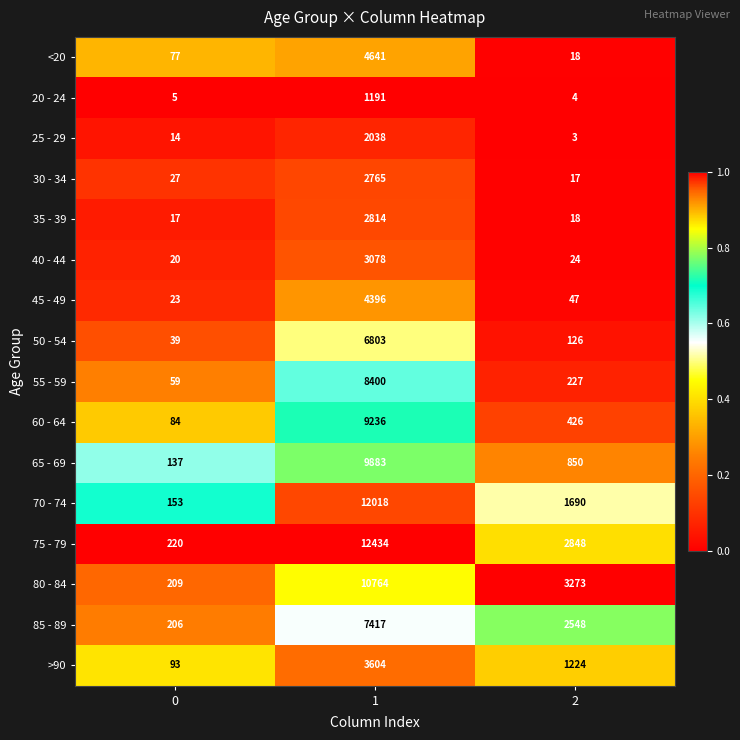

Which series has the largest total across all categories?

75 - 79